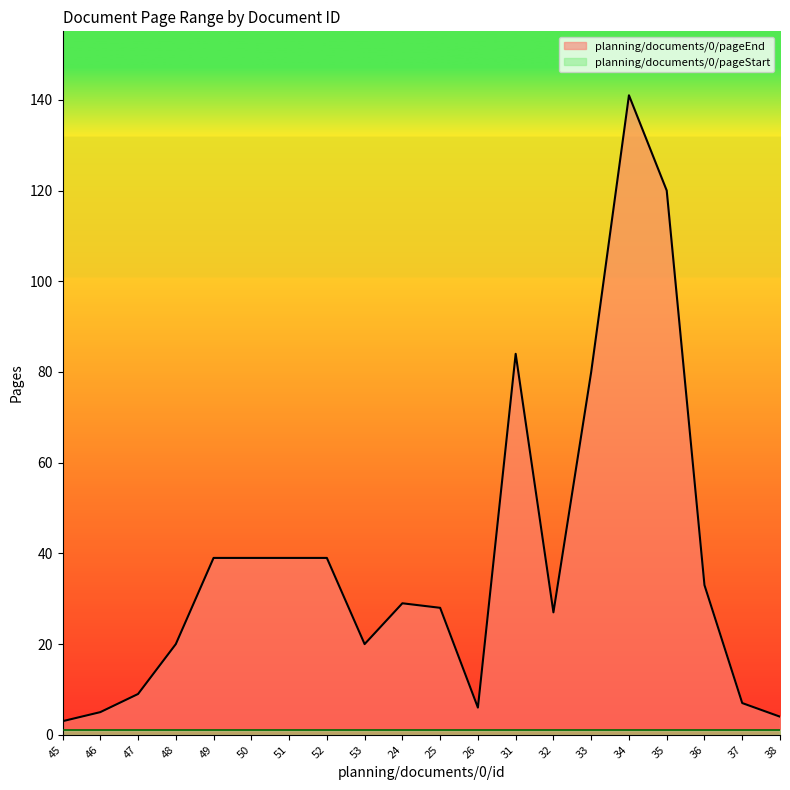

Rank the categories by value from lowest to highest.

45, 38, 46, 26, 37, 47, 48, 53, 32, 25, 24, 36, 49, 50, 51, 52, 33, 31, 35, 34